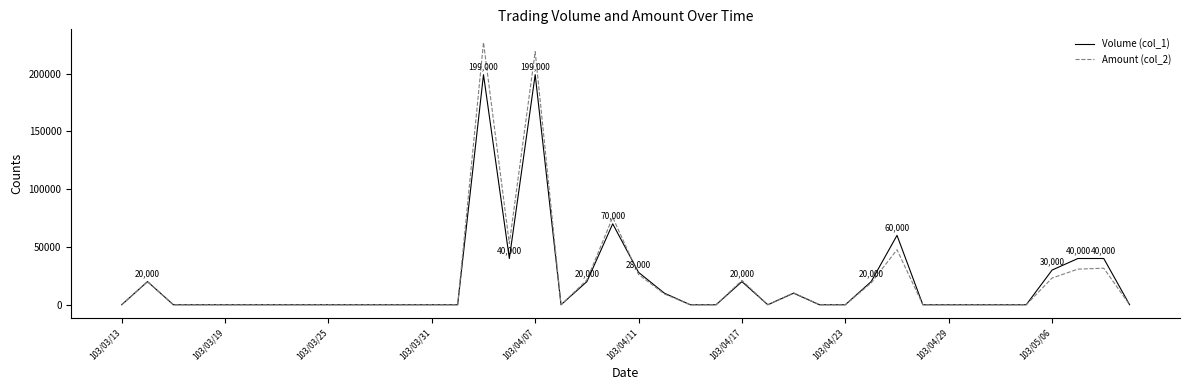

What is the average value of the Amount (col_2) series?

20866